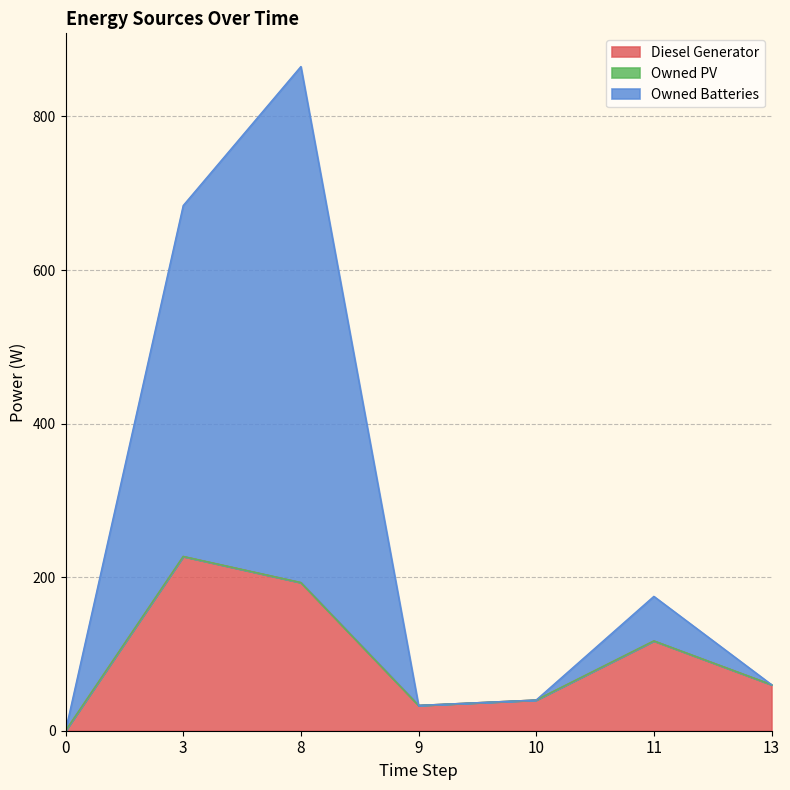

Which series has the largest total across all categories?

Owned Batteries